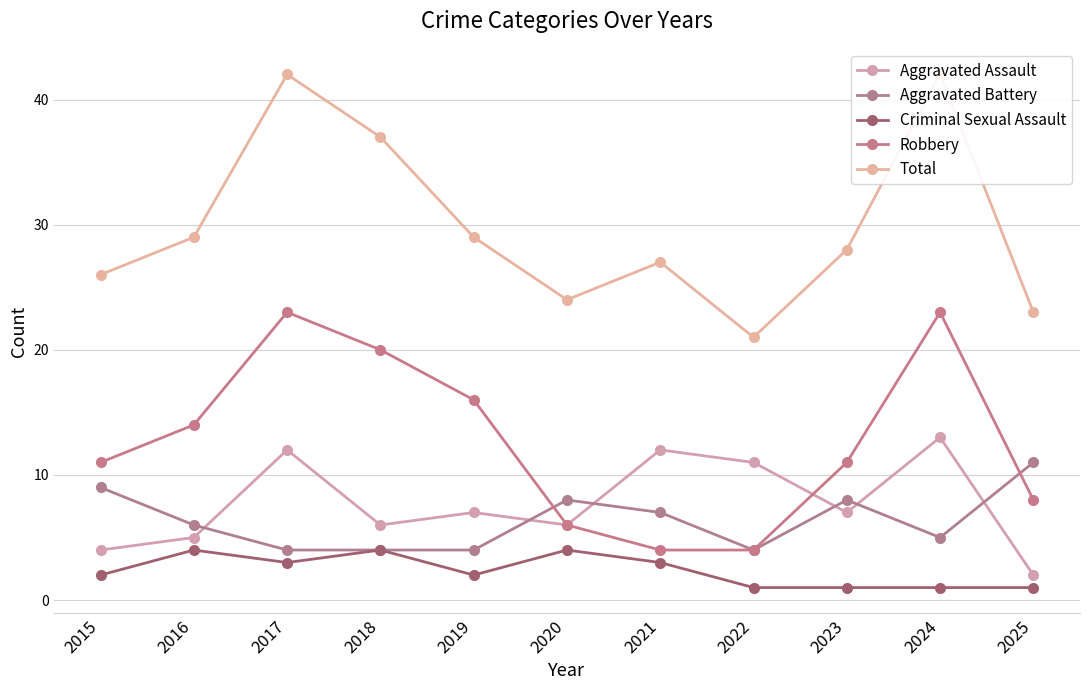

What value does the Robbery series have at 2017, to the nearest 10?

20